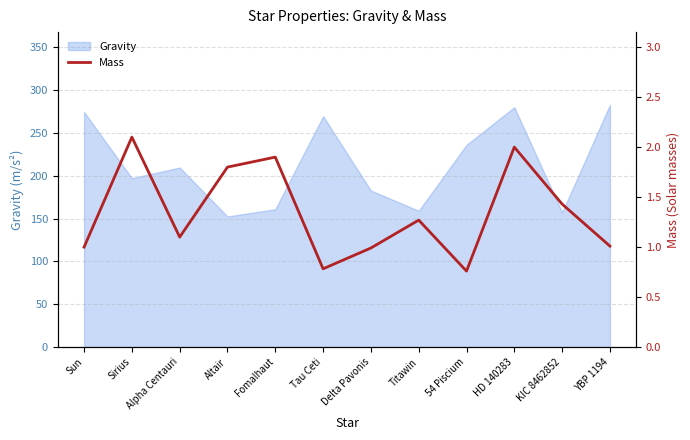

Is it true that the value at Titawin is 1.3?

True